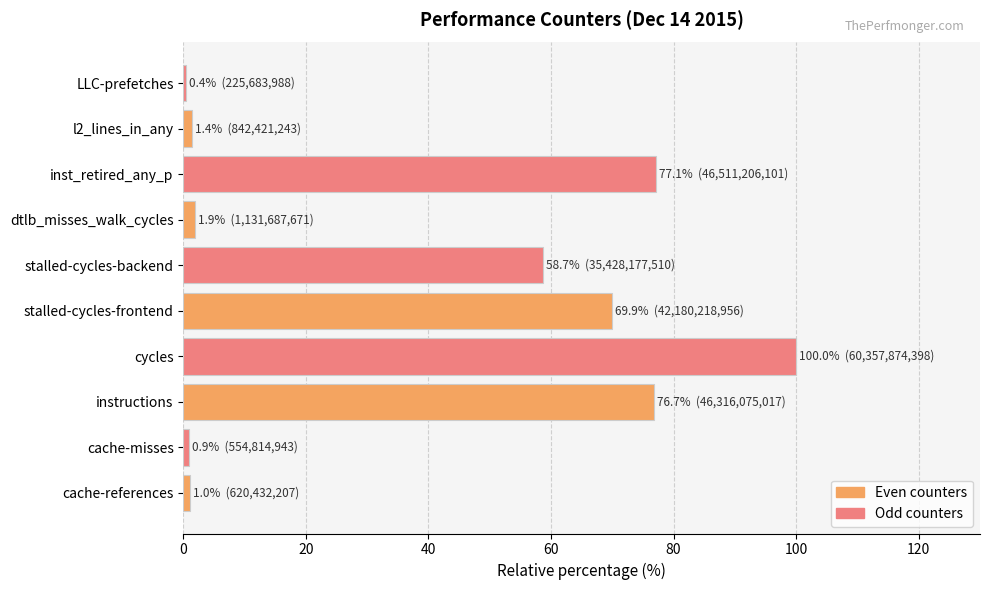

What is the ratio of the value at cycles to the value at instructions?

1.3